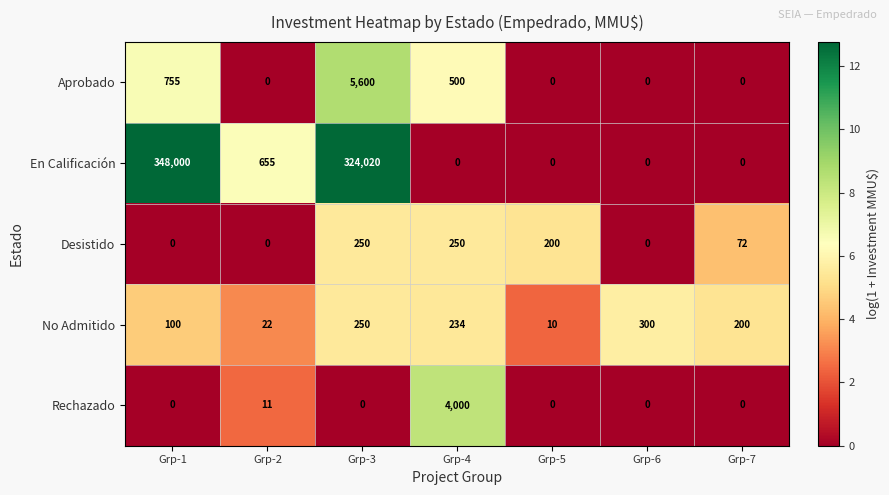

Is it true that Aprobado equals 0 at Grp-6?

True